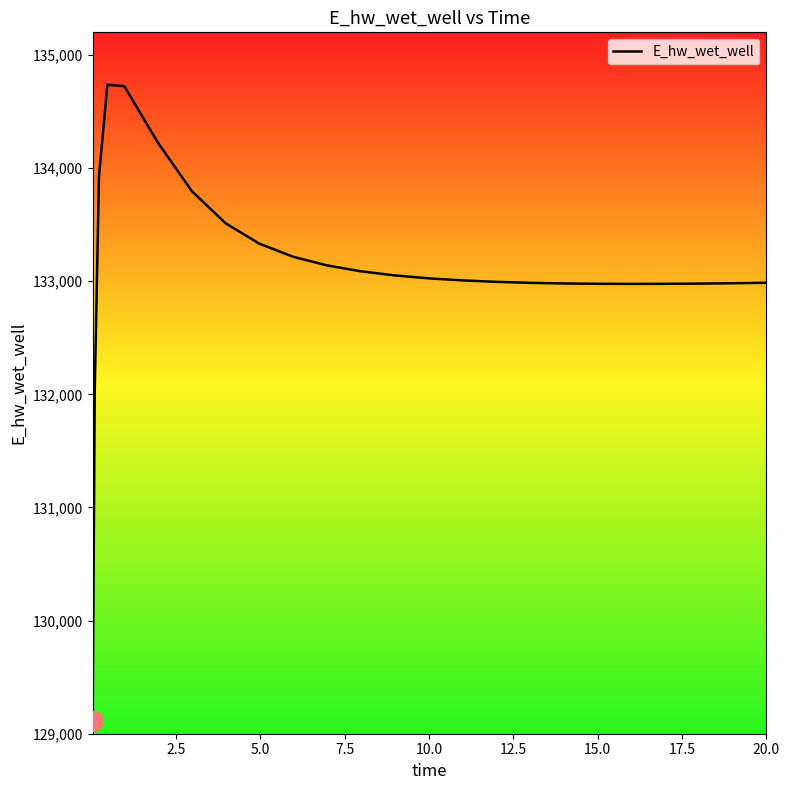

What is the minimum value shown in the chart?

129110.6